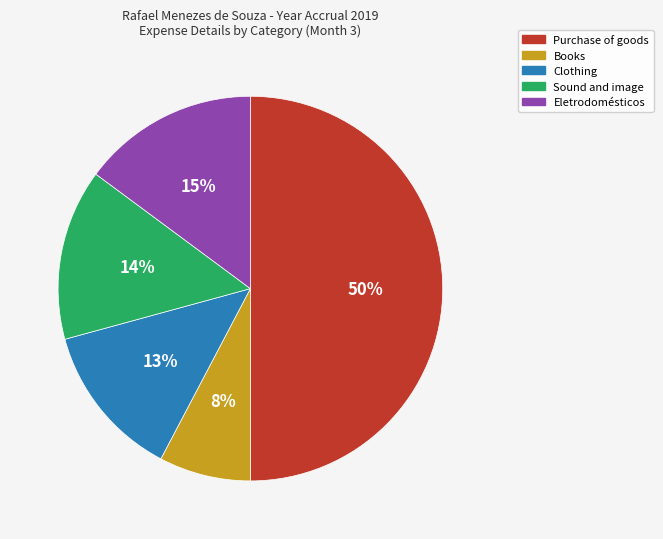

Which category has the biggest portion of the pie?

Purchase of goods